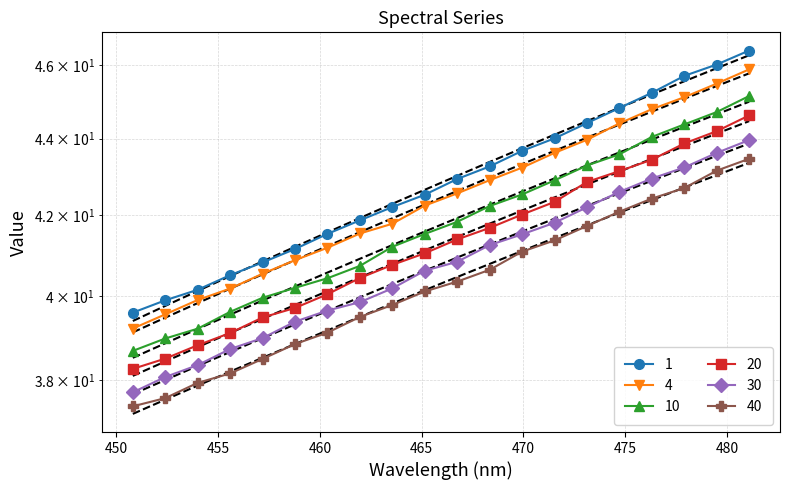

What is the sum of all 30 values?

815.6